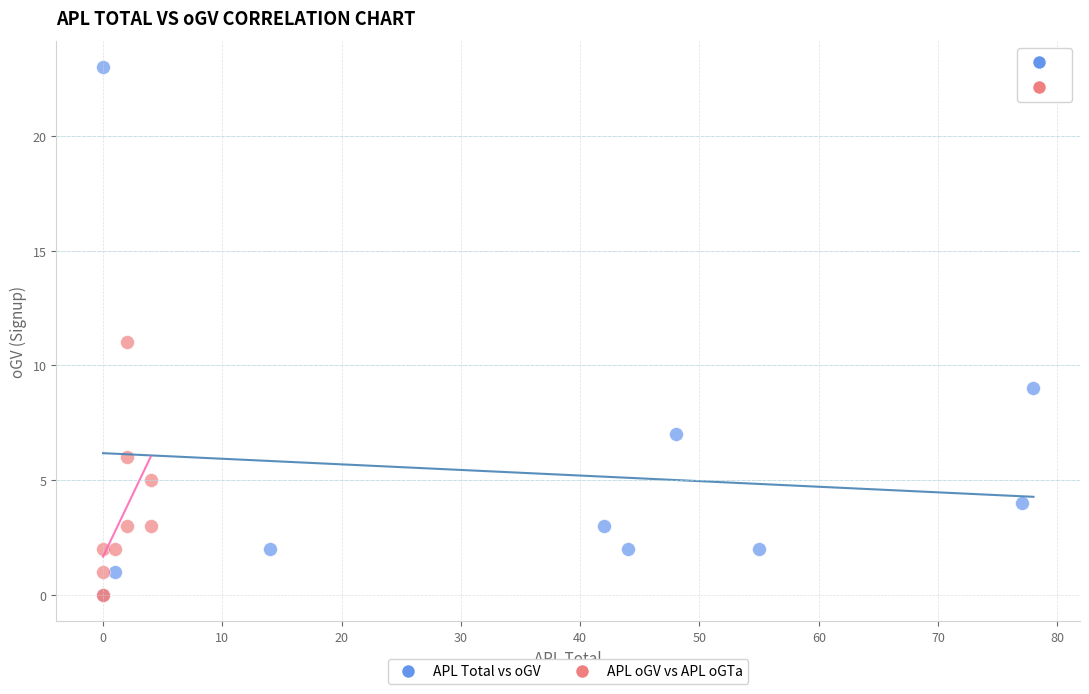

Which series has the largest Y range (max minus min)?

APL Total vs oGV